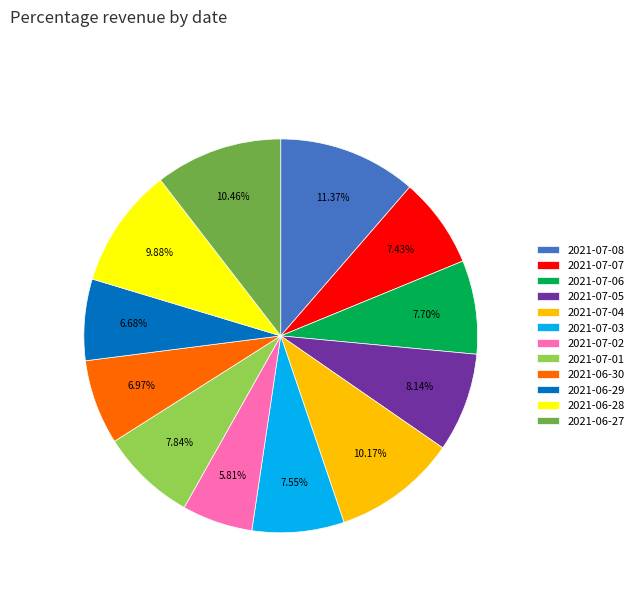

To the nearest percent, what percentage of the pie is 2021-06-30?

7%